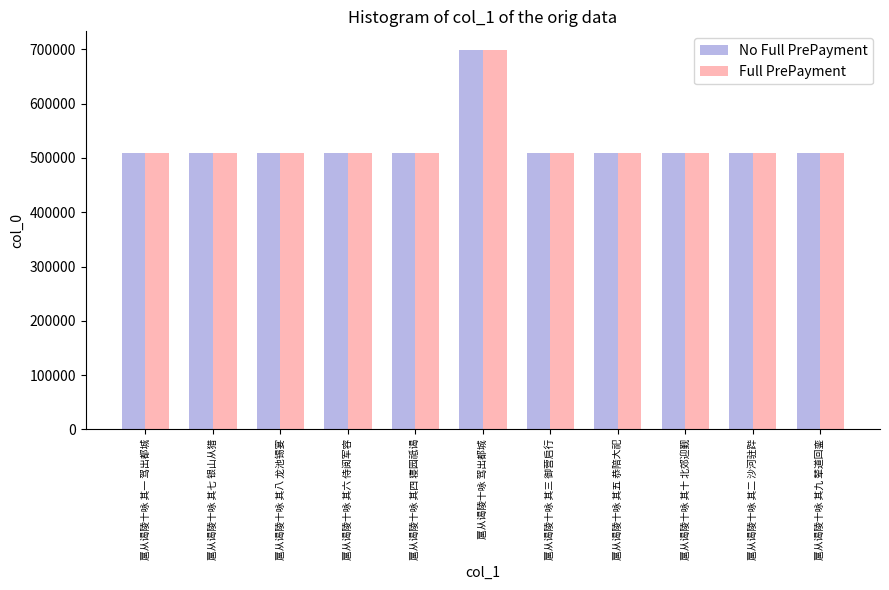

What is the approximate value of Full PrePayment at 扈从谒陵十咏 其六 侍阅军容?

508687